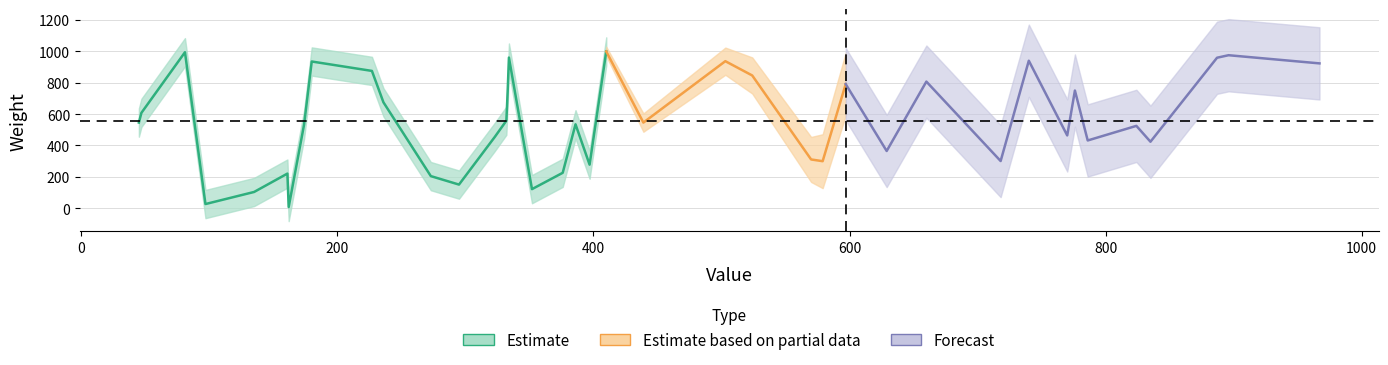

True or false: weight has more than 0 interior local peaks.

True